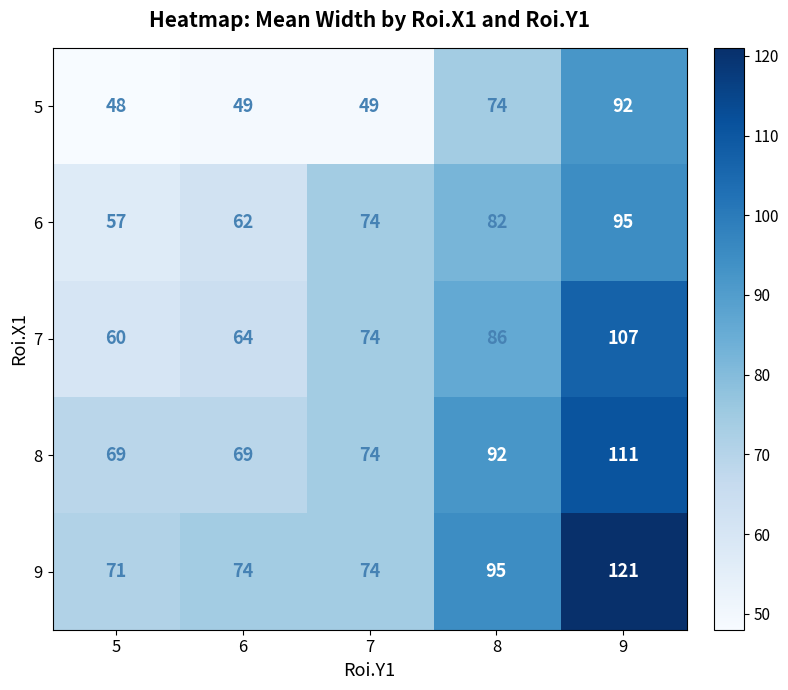

How many series are shown in this chart?

5